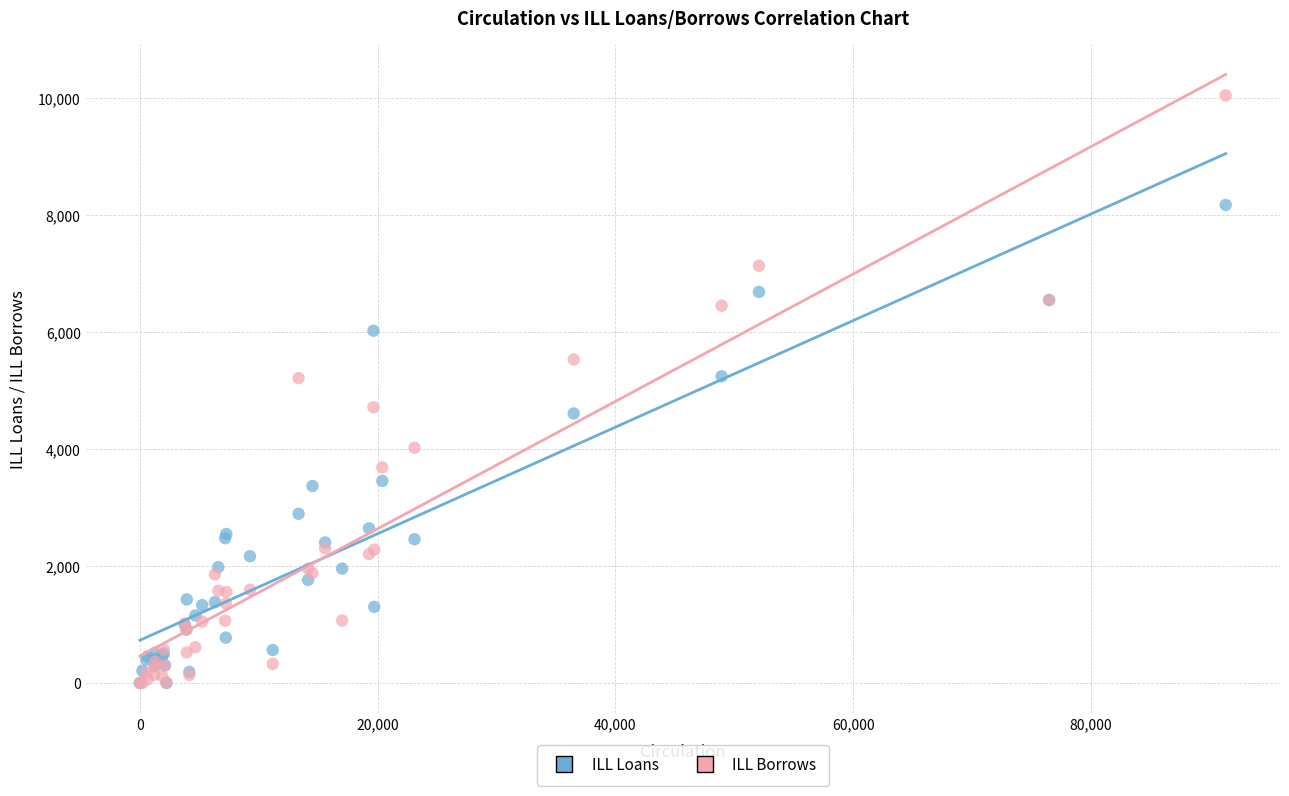

What are all the series names shown in the legend?

ILL Loans, ILL Borrows